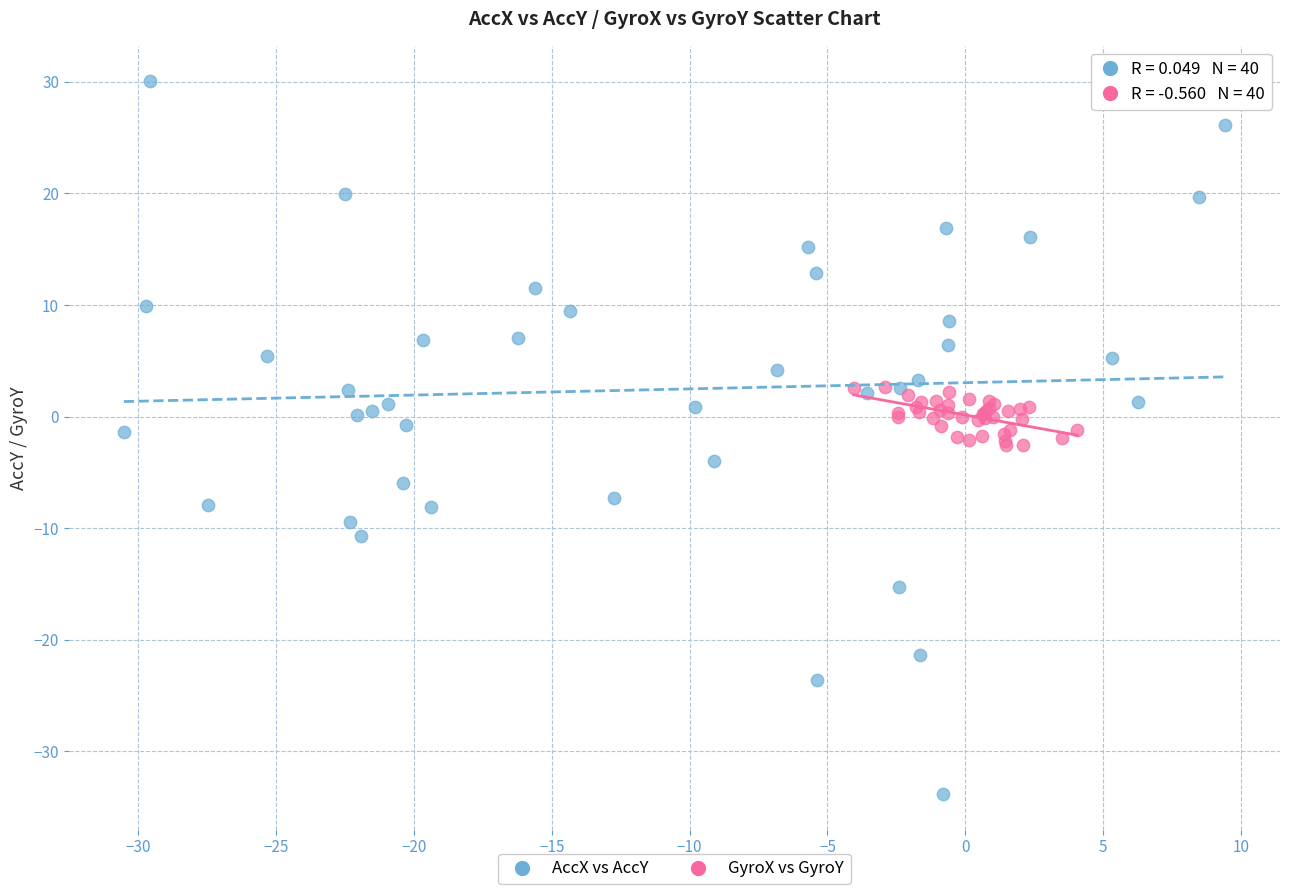

Which series contains the lowest Y value?

AccX vs AccY